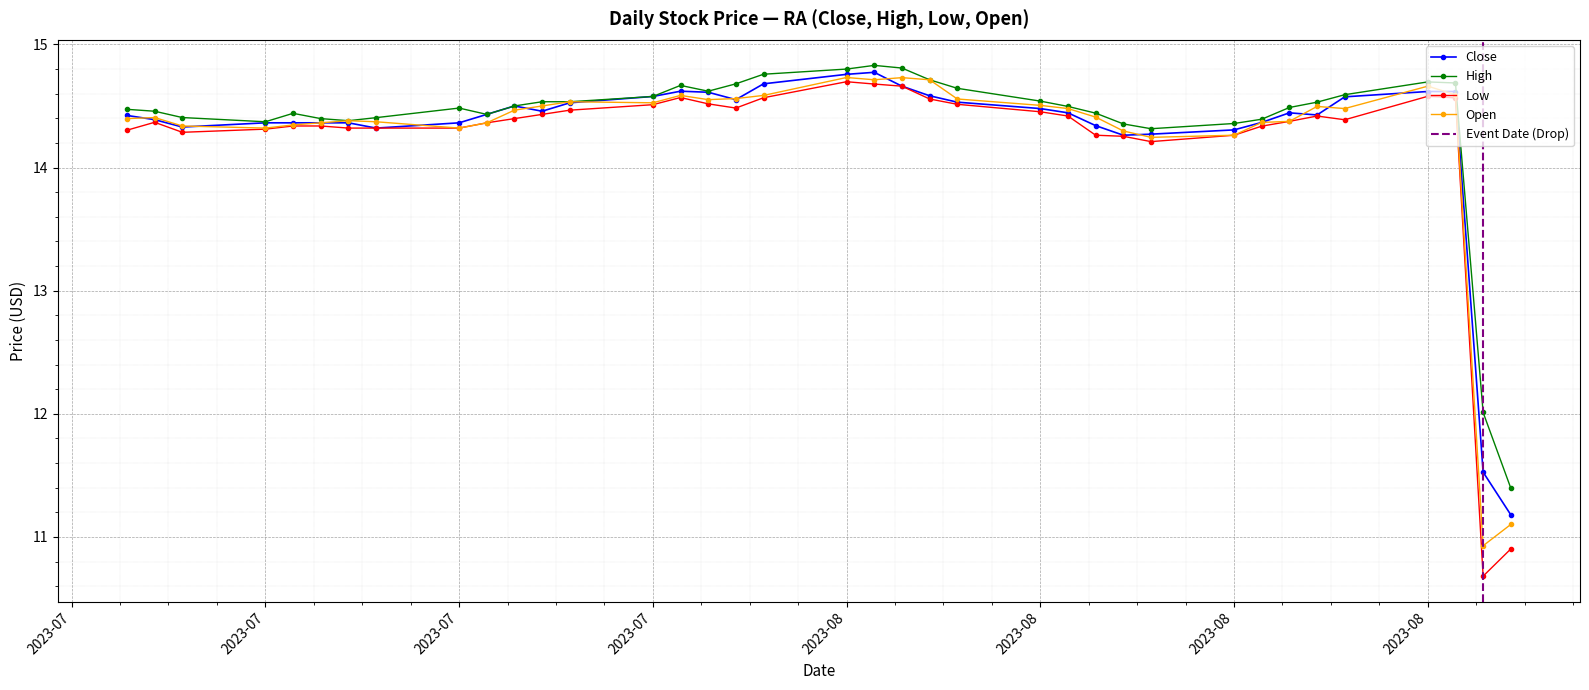

True or false: close and high cross at least once.

False